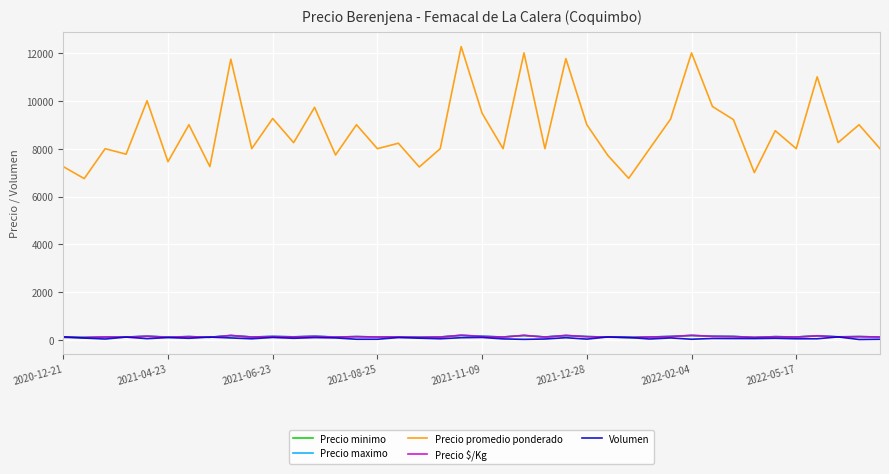

Which series has the largest total across all categories?

Precio promedio ponderado